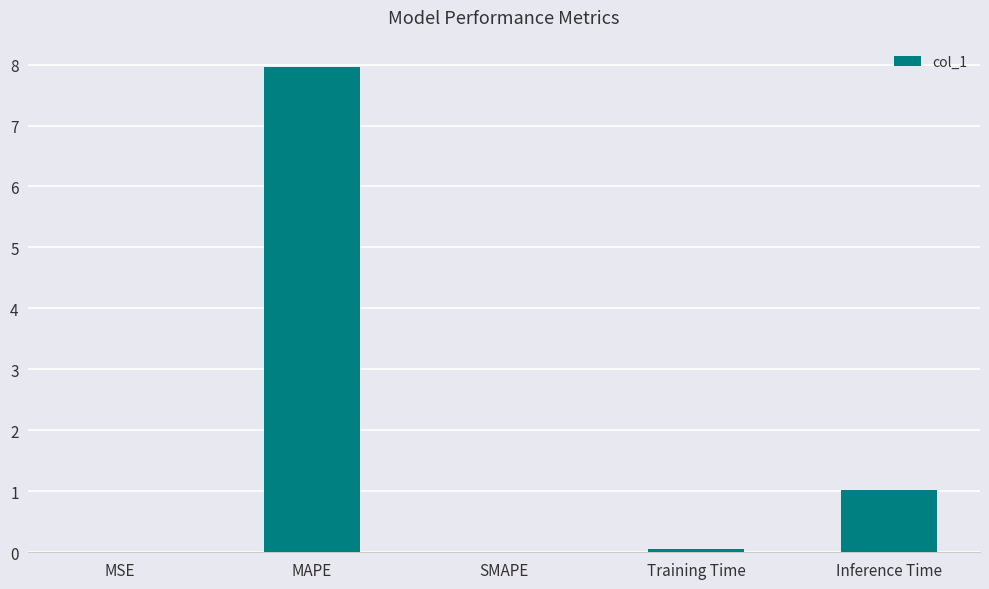

What is the average value?

1.8